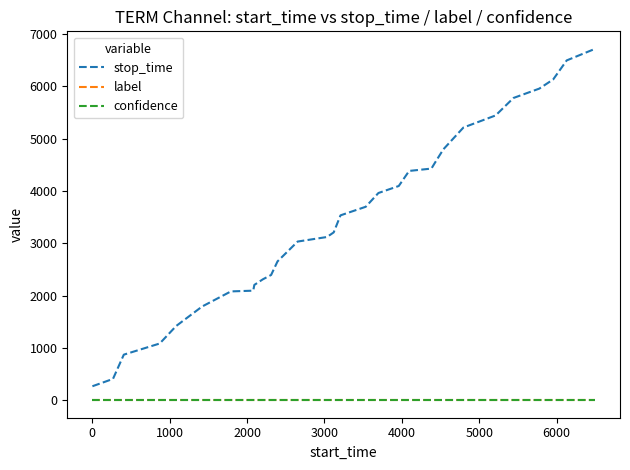

True or false: confidence and stop_time cross at least once.

False